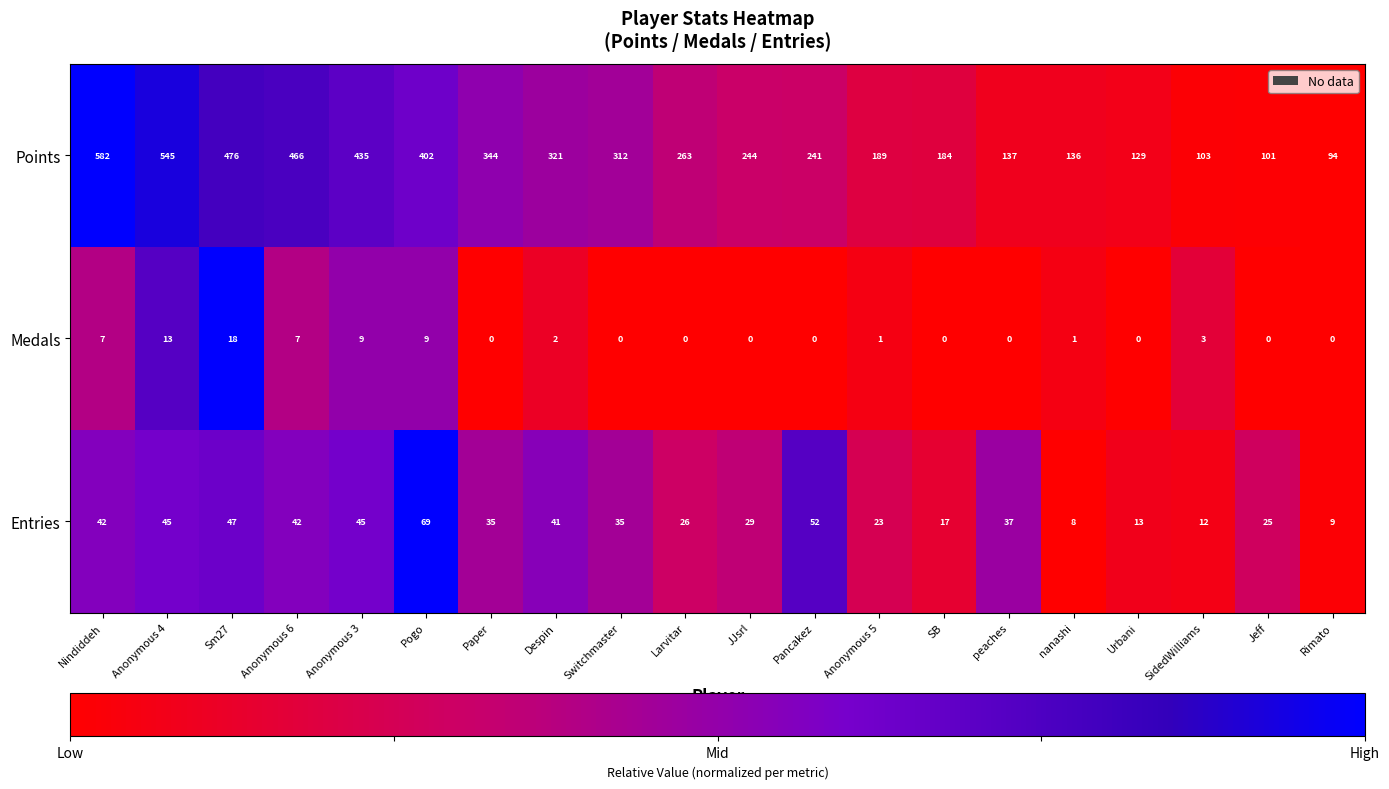

At which category is the sum across all series the highest?

Nindiddeh